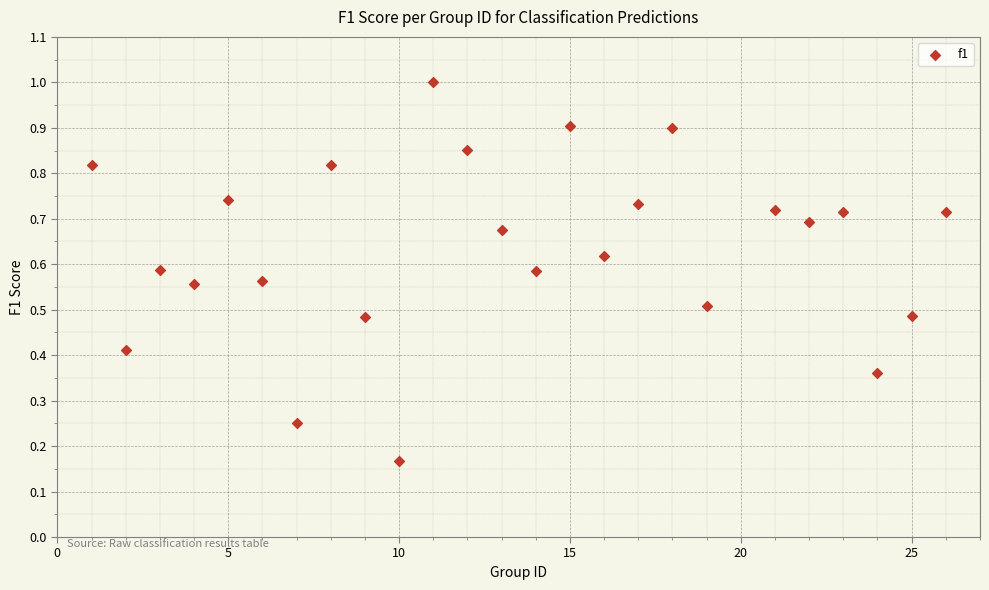

What is the range of X values (max minus min)?

25.0